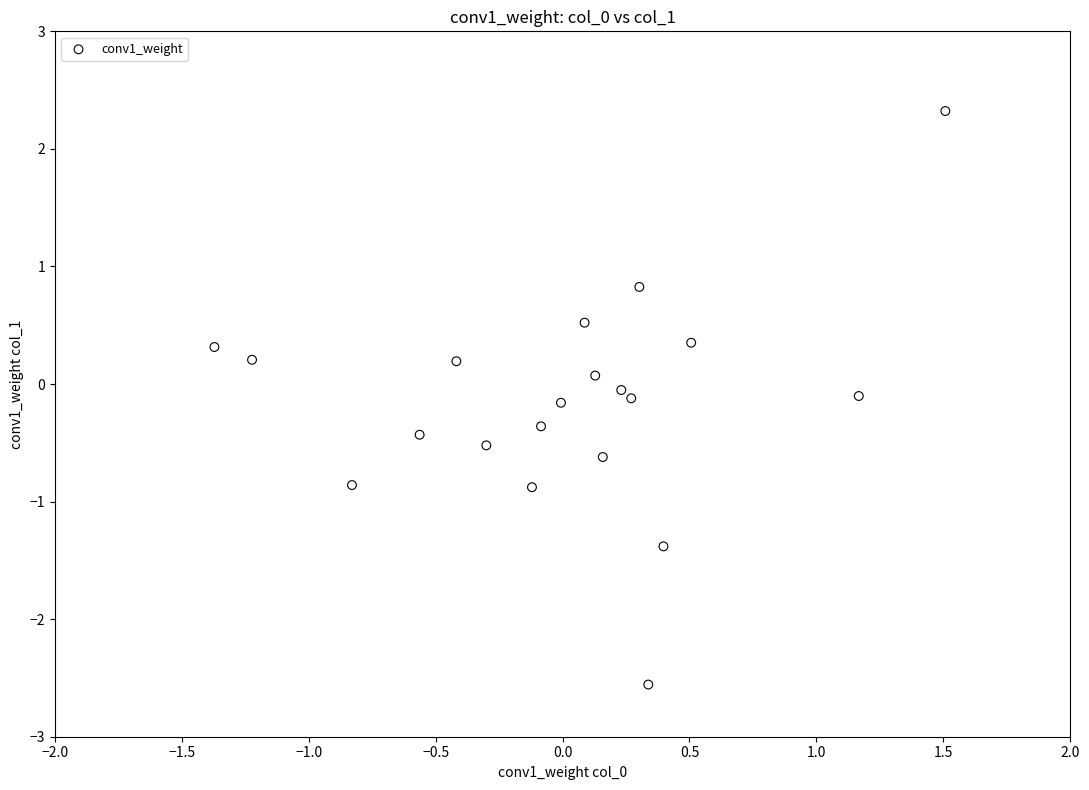

What is the range of X values (max minus min)?

2.9